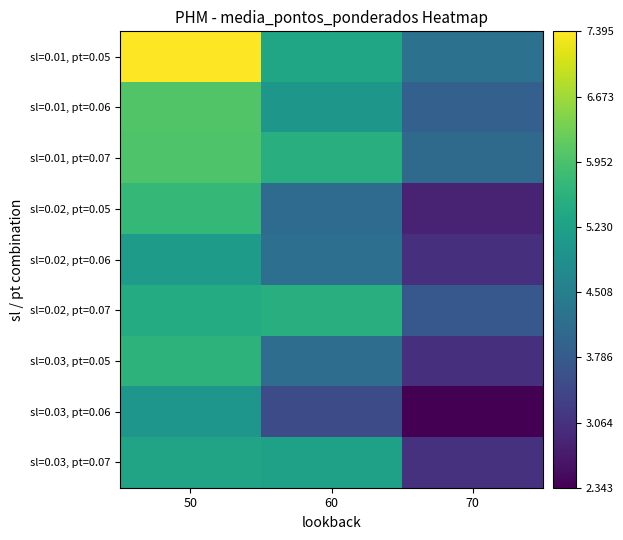

Count the number of data series in this chart.

9